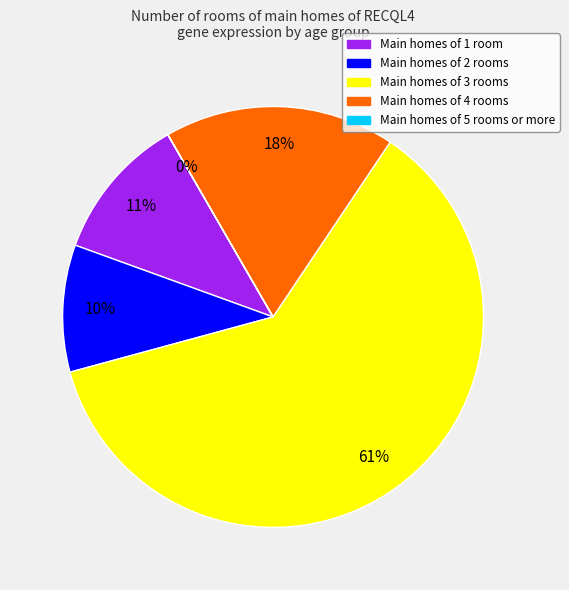

Between Main homes of 1 room and Main homes of 2 rooms, which is larger?

Main homes of 1 room